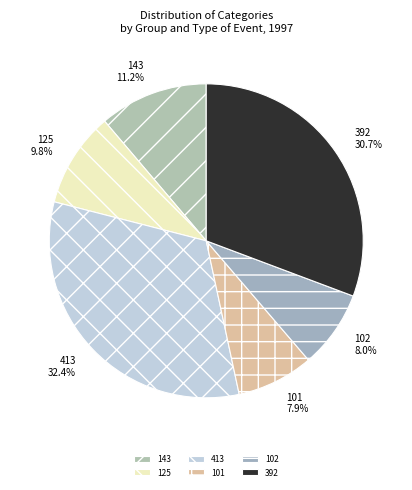

Does 413 represent more than half of the total?

No